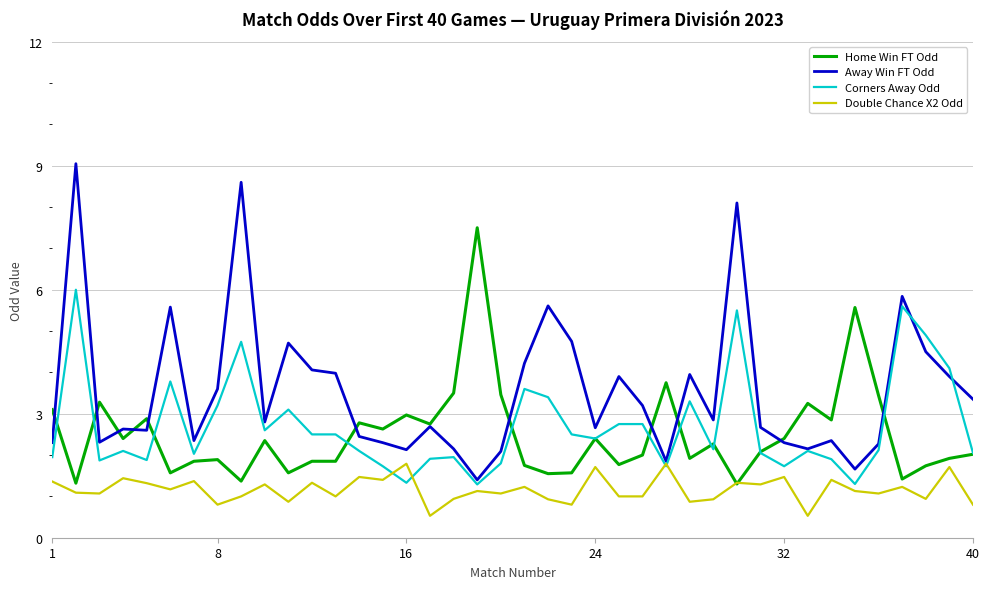

Is this an area chart (filled region under the line)?

No